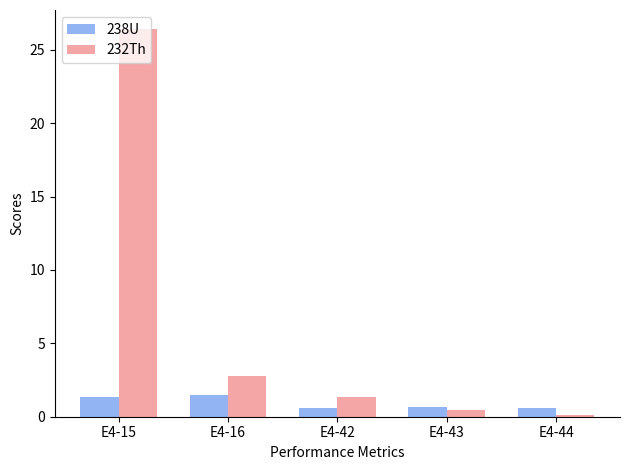

At how many categories does at least one series exceed 4?

1